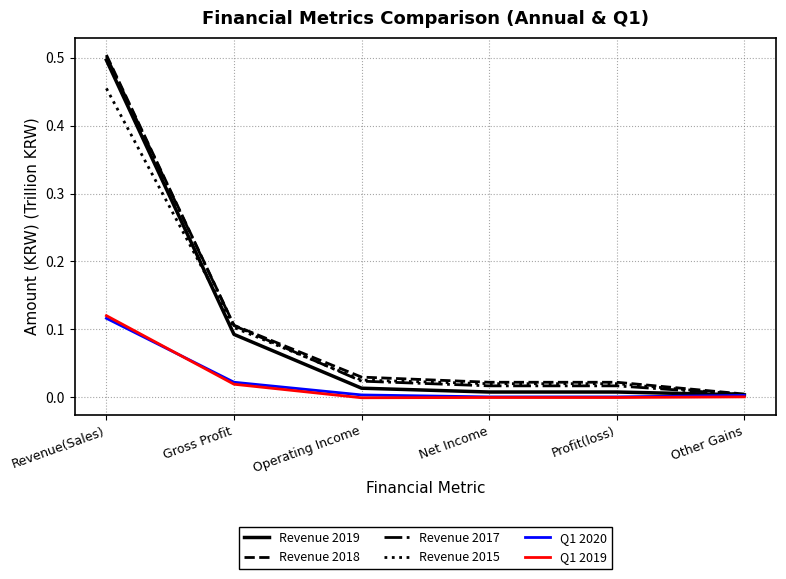

At which category is the sum across all series the highest?

Revenue(Sales)